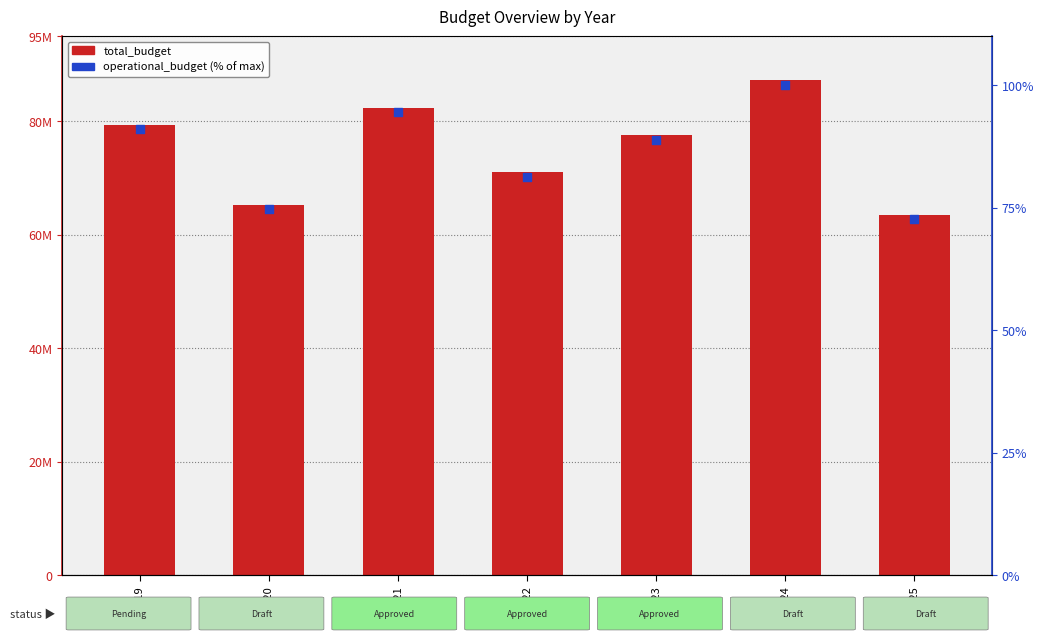

Which series has the widest spread of Y values?

total_budget